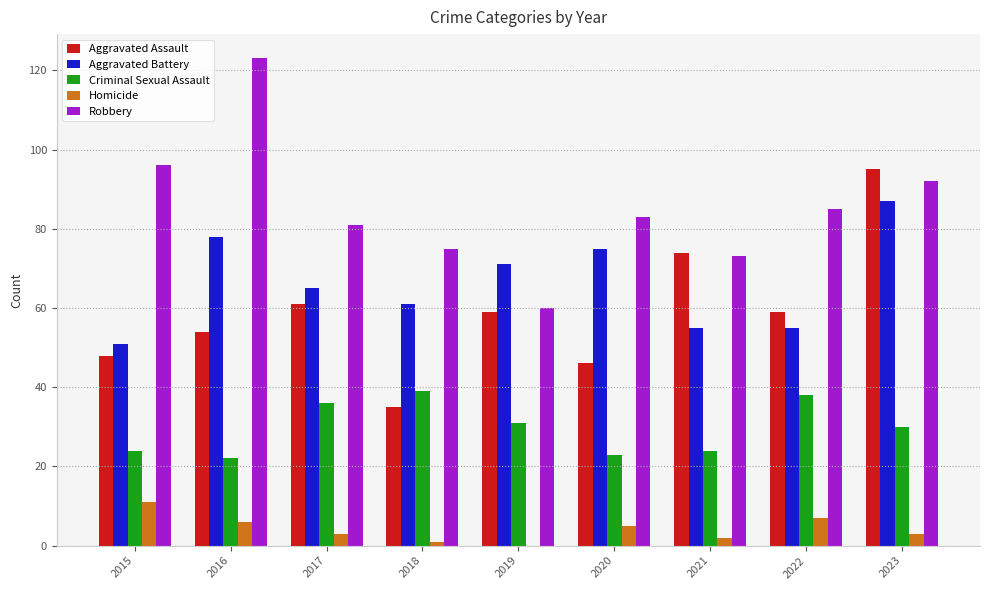

Is the value of Homicide at 2019 greater than the value of Aggravated Assault at 2023?

No